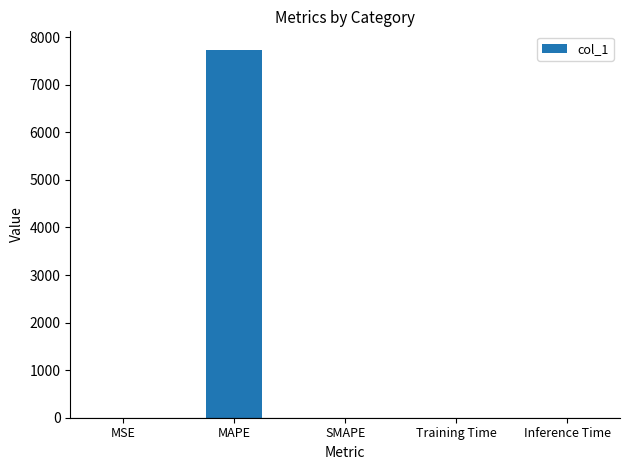

What is the greatest value displayed?

7736.1